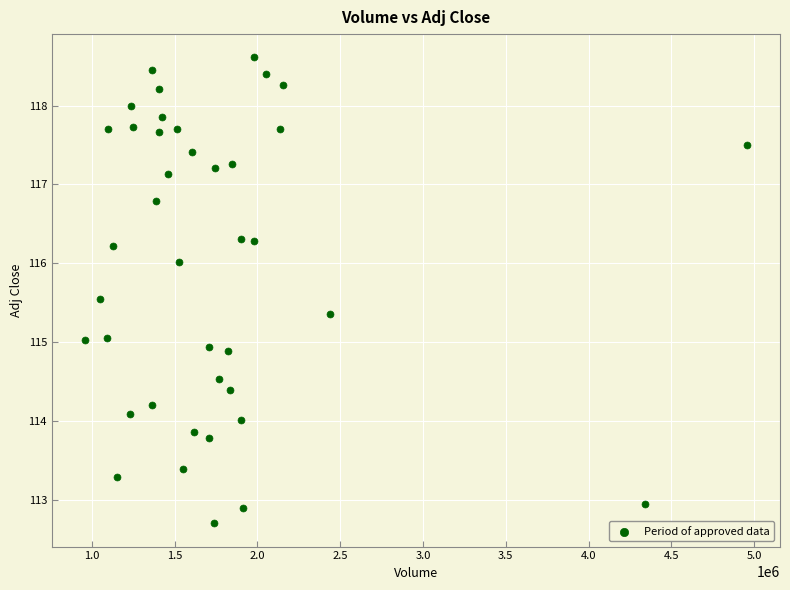

What is the range of X values (max minus min)?

3997800.0